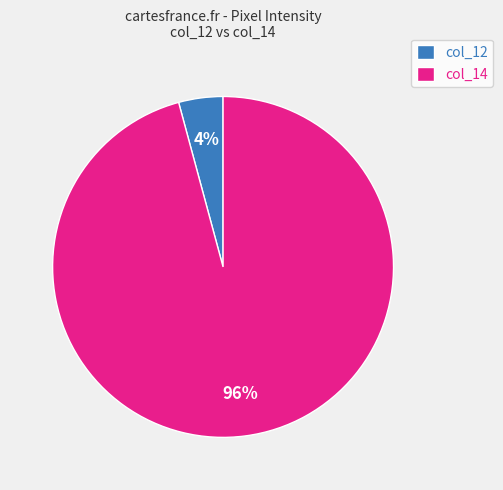

To the nearest percent, what percentage of the pie is col_14?

96%